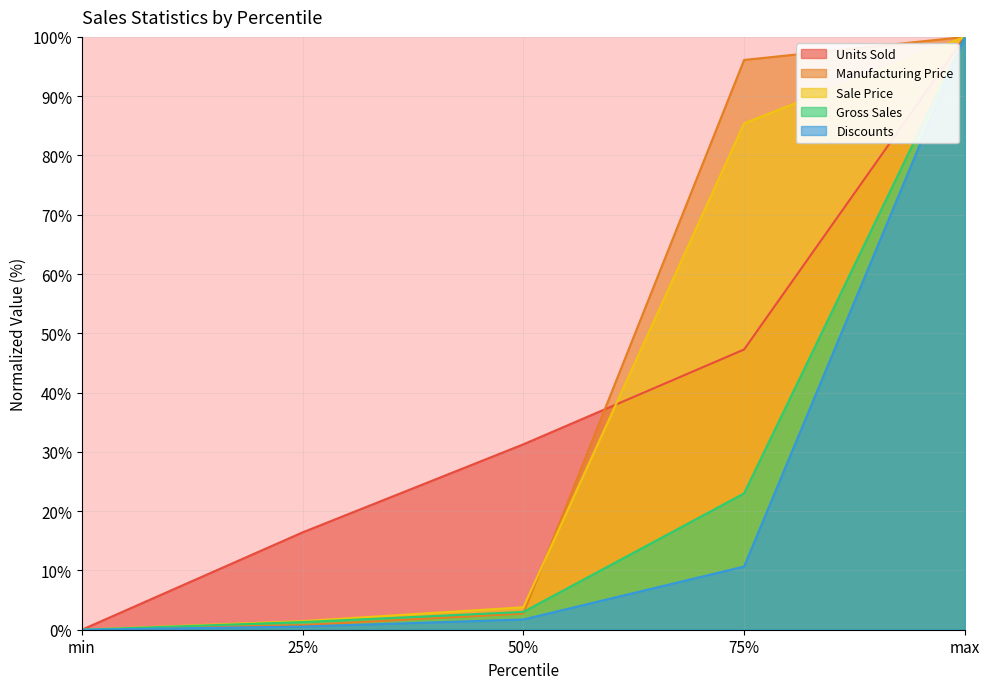

How many lines are shown in the chart?

5